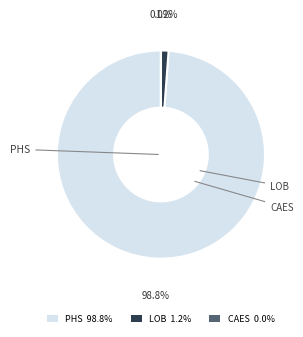

To the nearest percent, what is the difference between the PHS and CAES slice percentages?

99%